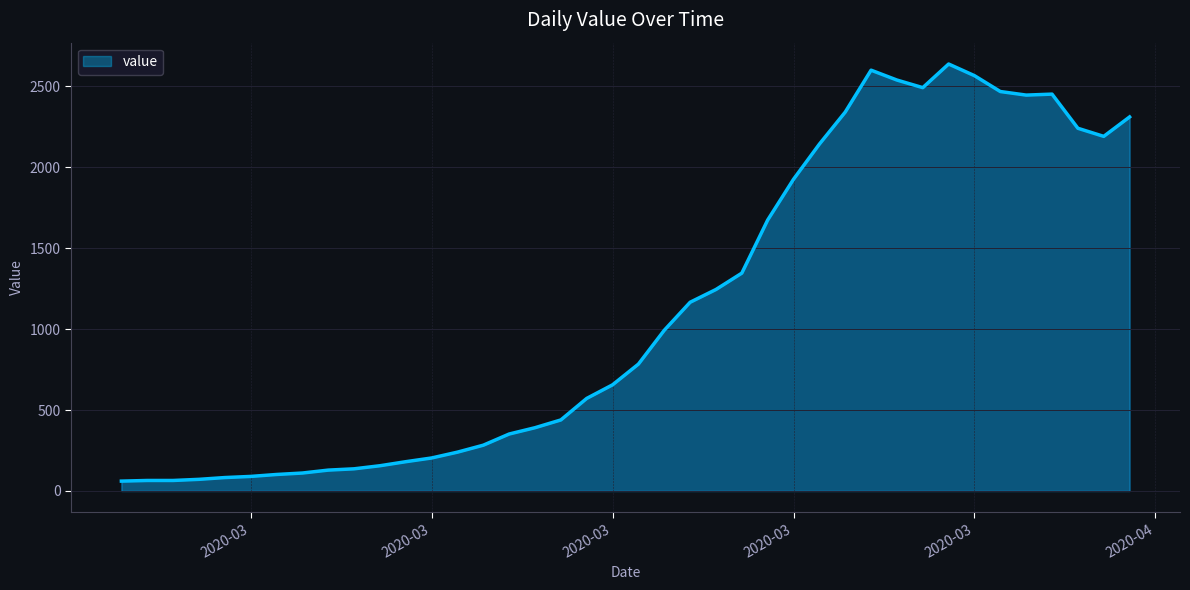

What is the greatest value displayed?

2638